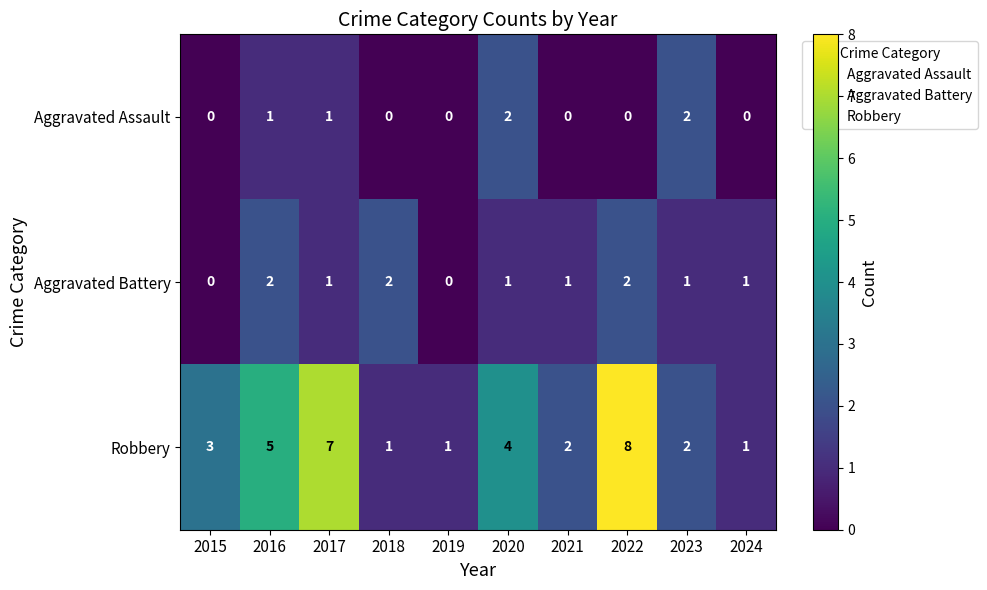

Which series has the largest total across all categories?

Robbery